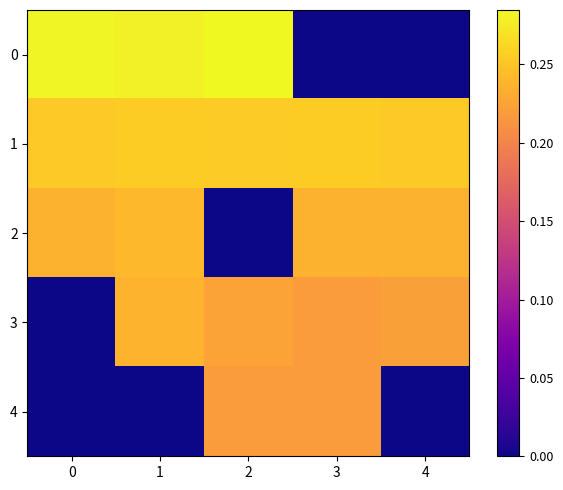

Count the number of categories in the chart.

5